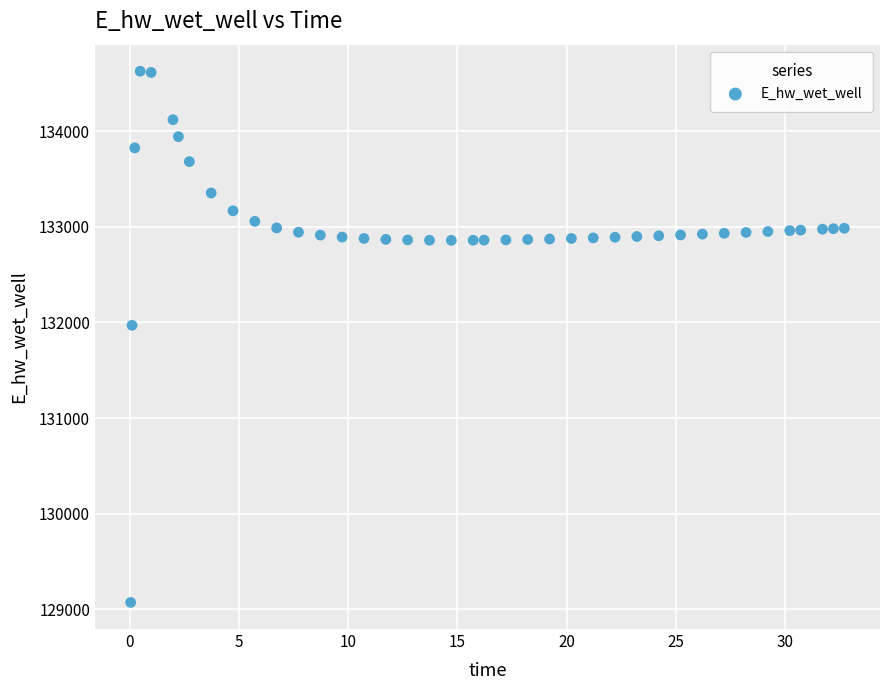

What is the range of Y values (max minus min)?

5557.7